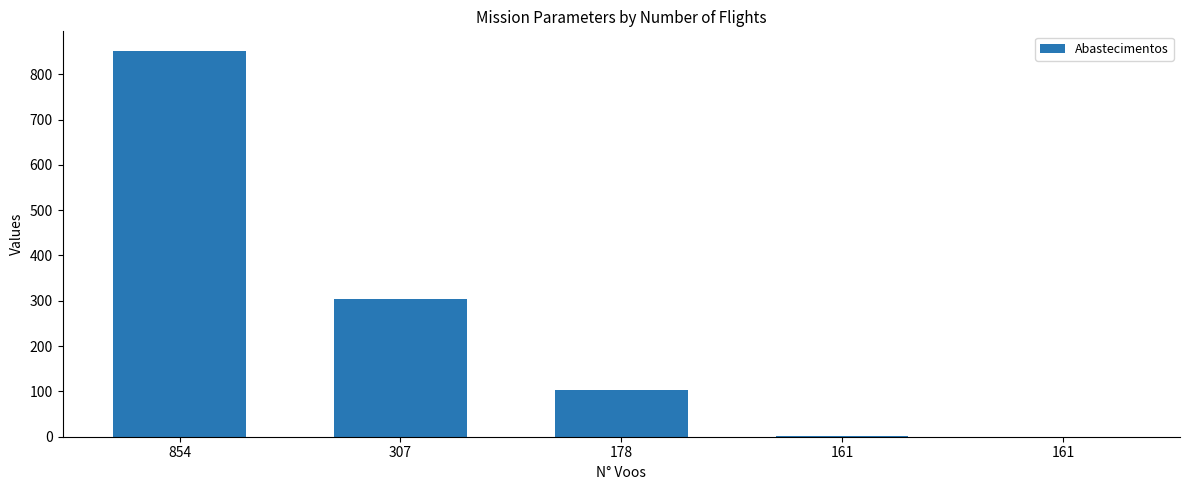

How many distinct data groups are displayed?

1